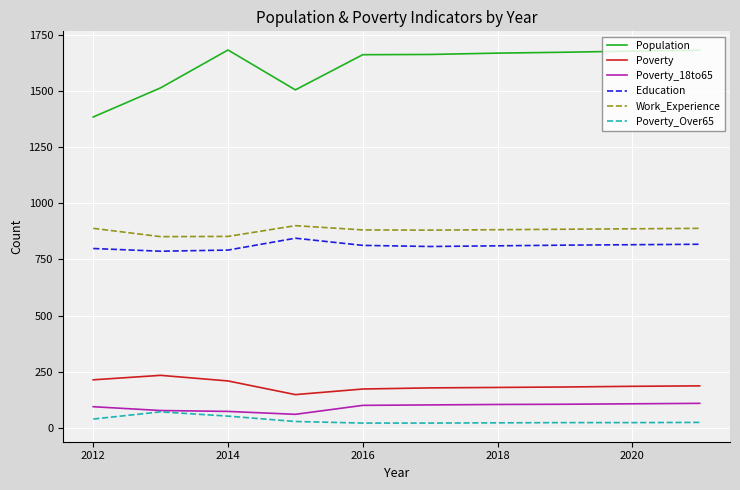

Which series has the largest total across all categories?

Population